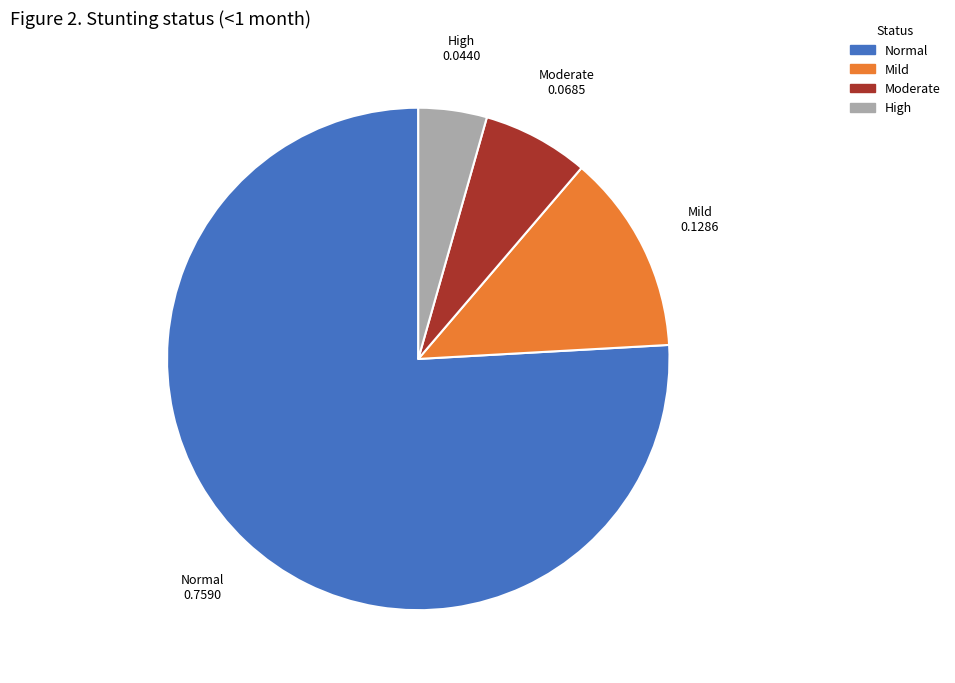

How many slices are in this pie chart?

4